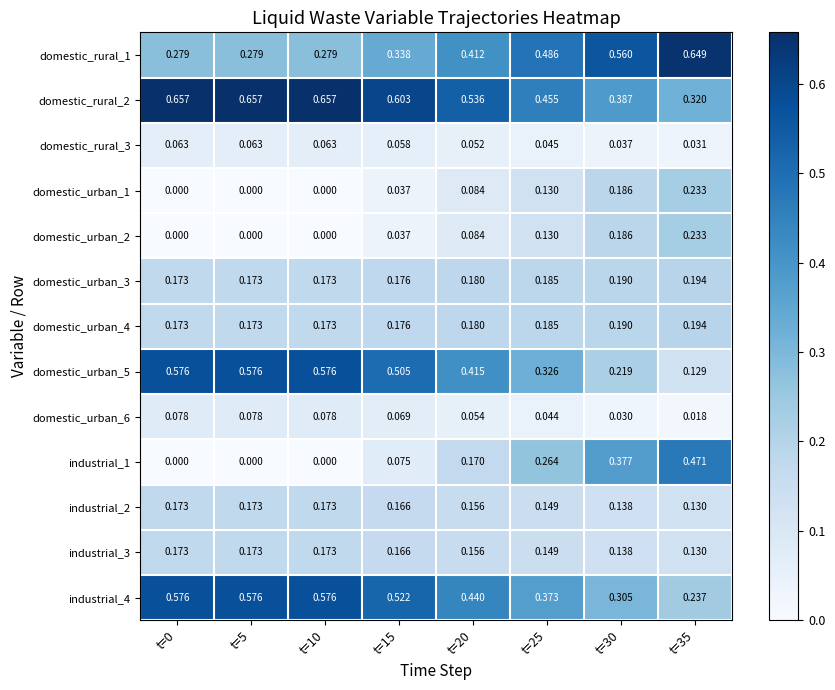

Is the value of domestic_urban_1 at t=10 greater than the value of industrial_3 at t=5?

No